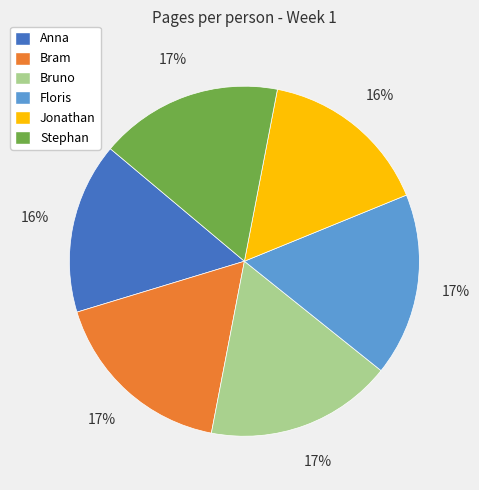

The Bram slice represents 10% of the pie. True or false?

False